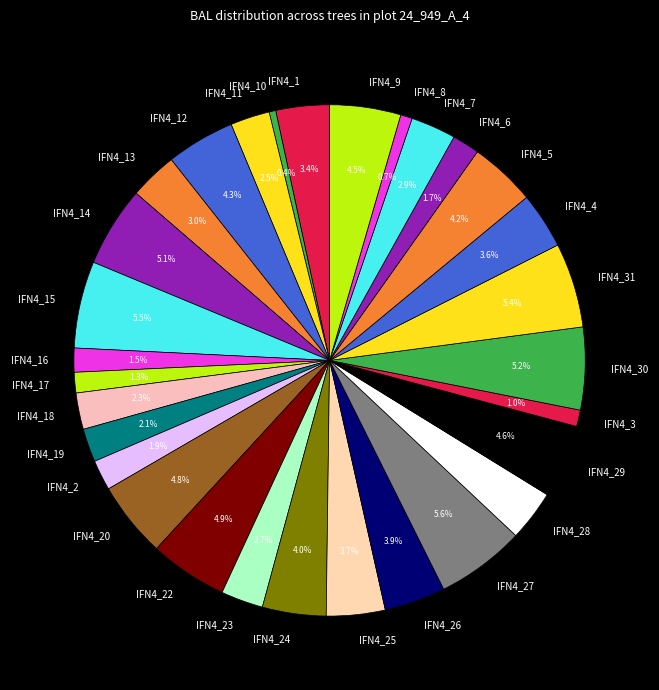

Which has a higher value, IFN4_3 or IFN4_23?

IFN4_23